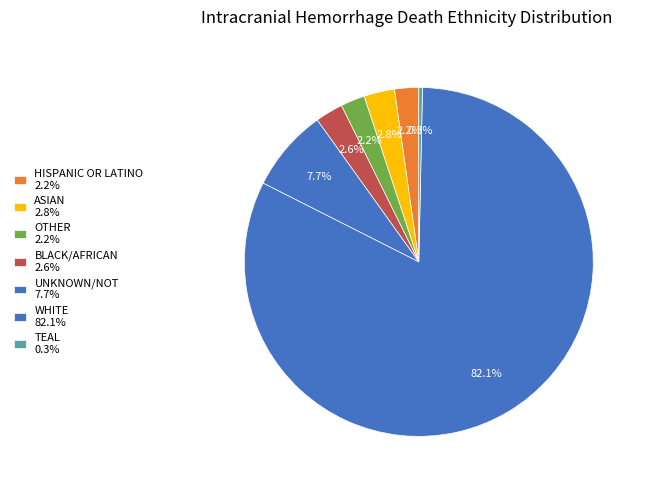

Count the number of slices in the pie.

7